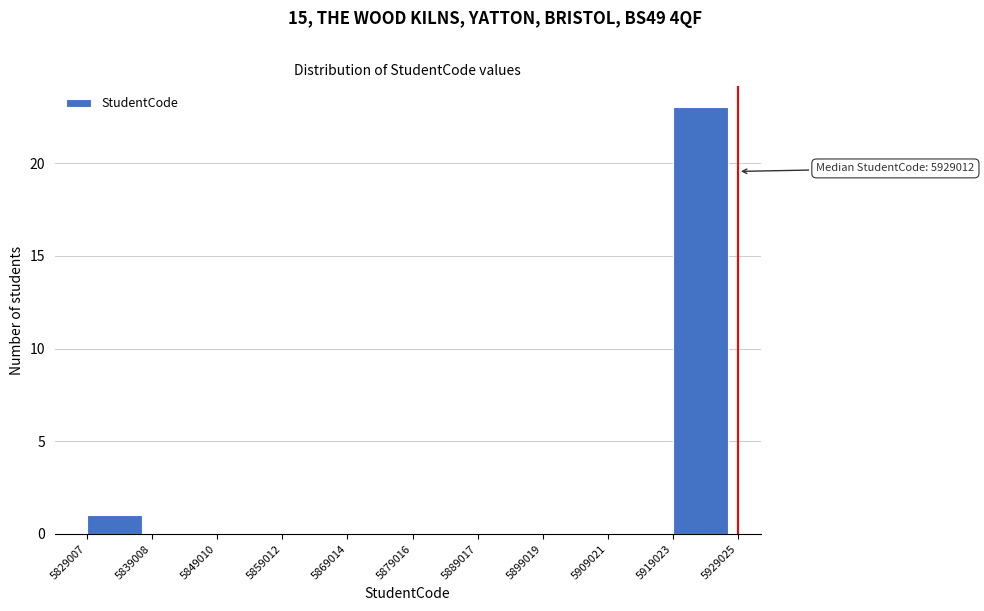

Over which range of the x-axis is the bar tallest?

5919023 to 5929025